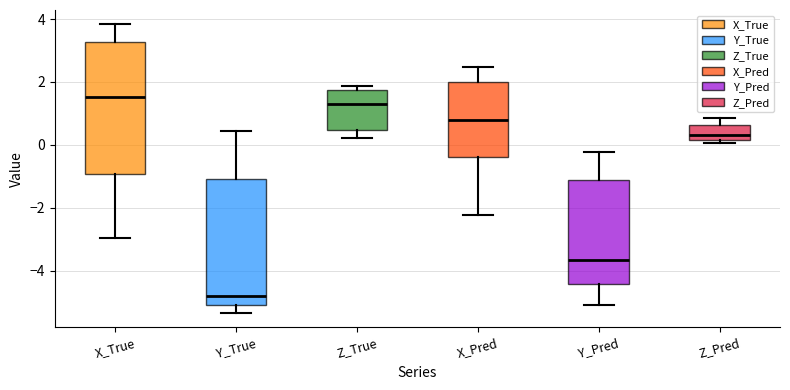

Reading left to right, read every box against the y-axis: the position of its median line, the range the box covers, and the ends of its whiskers. The values are not printed on the chart, so give them approximately, as read against the axis.

X_True: median 1.6, box -1.0 to 3.2, whiskers -3.0 to 3.8
Y_True: median -4.8, box -5.2 to -1.0, whiskers -5.4 to 0.4
Z_True: median 1.2, box 0.4 to 1.8, whiskers 0.2 to 1.8 (just above the box's upper edge)
X_Pred: median 0.8, box -0.4 to 2.0, whiskers -2.2 to 2.4
Y_Pred: median -3.6, box -4.4 to -1.2, whiskers -5.0 to -0.2
Z_Pred: median 0.4, box 0.2 to 0.6, whiskers 0.0 to 0.8